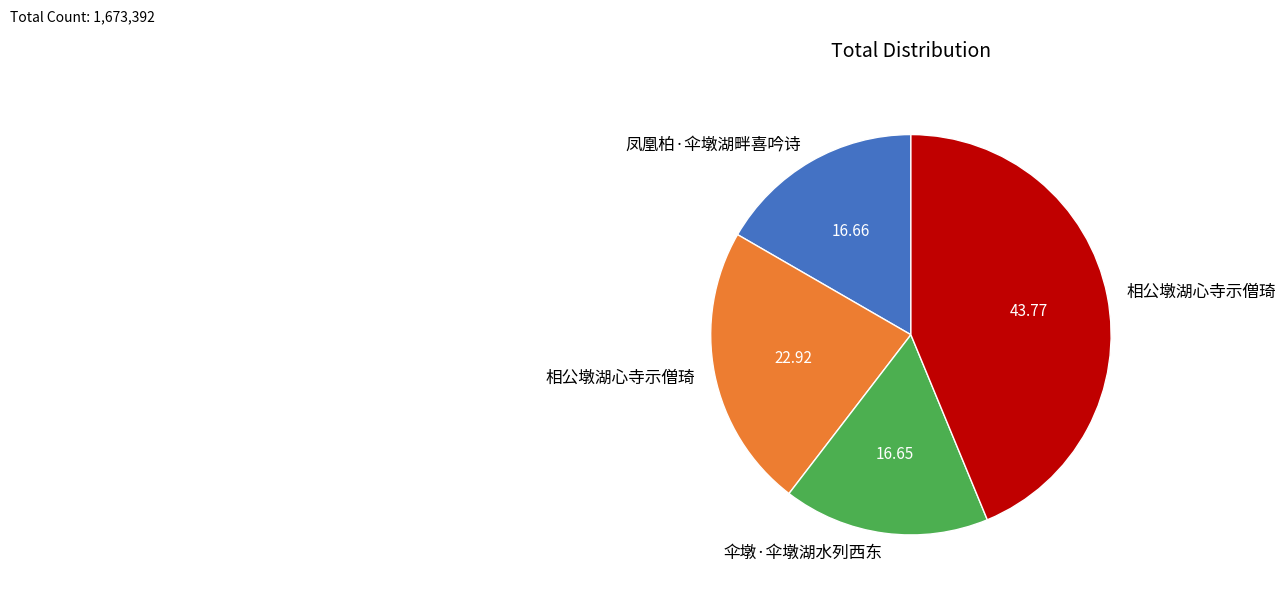

Does any single category account for the majority?

No